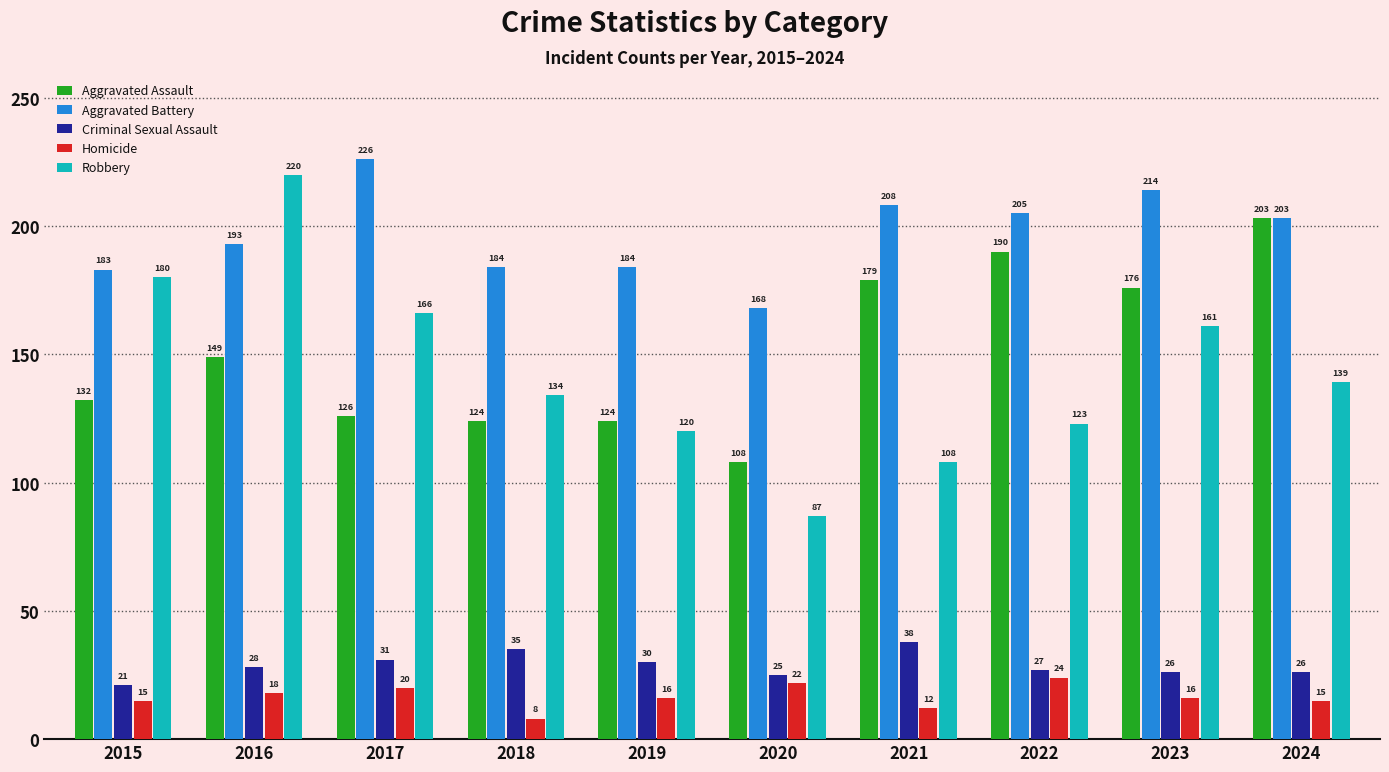

What is the difference between the highest and lowest values at 2020?

146